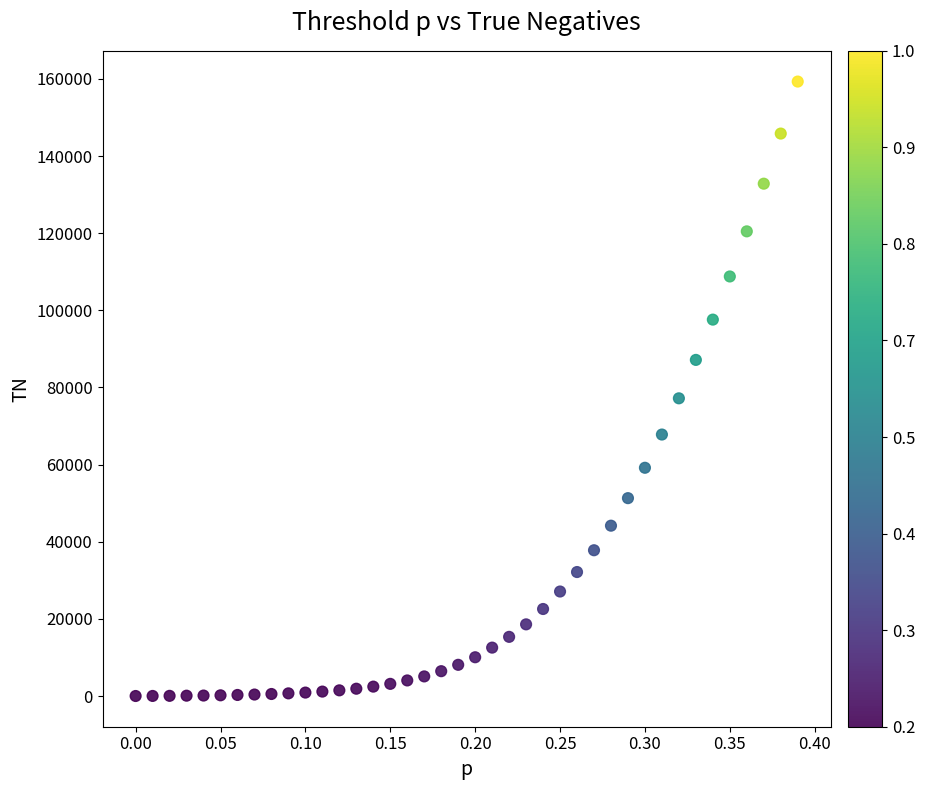

What Y value in the scatter plot is closest to 79656?

77184